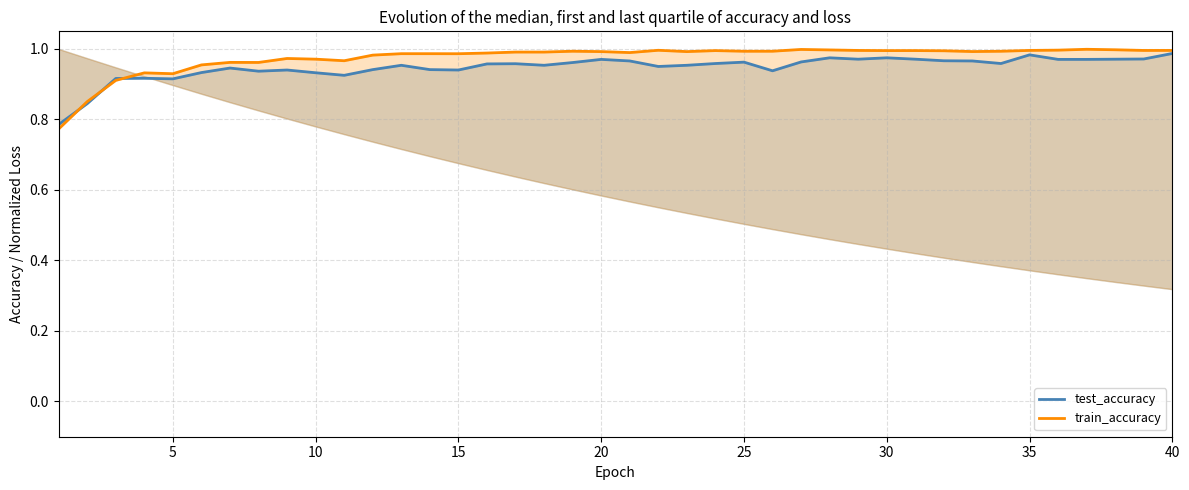

Which has a higher value, 10 or 14?

14